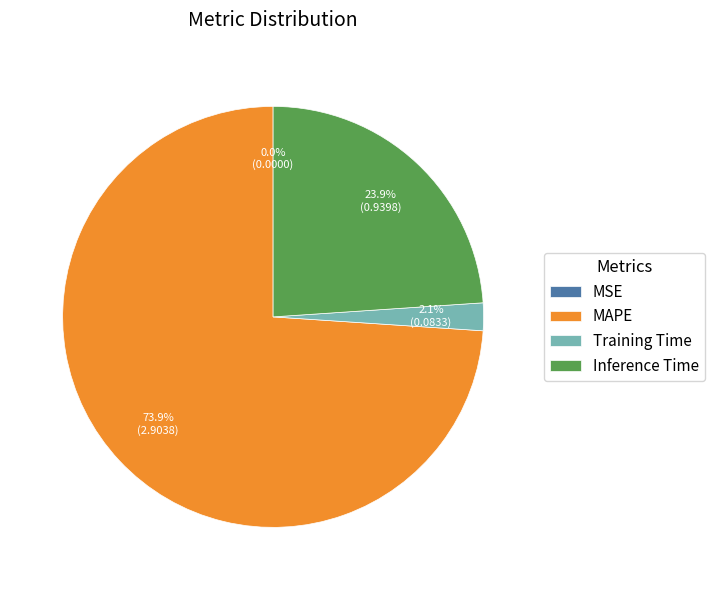

Which slice is the largest?

MAPE